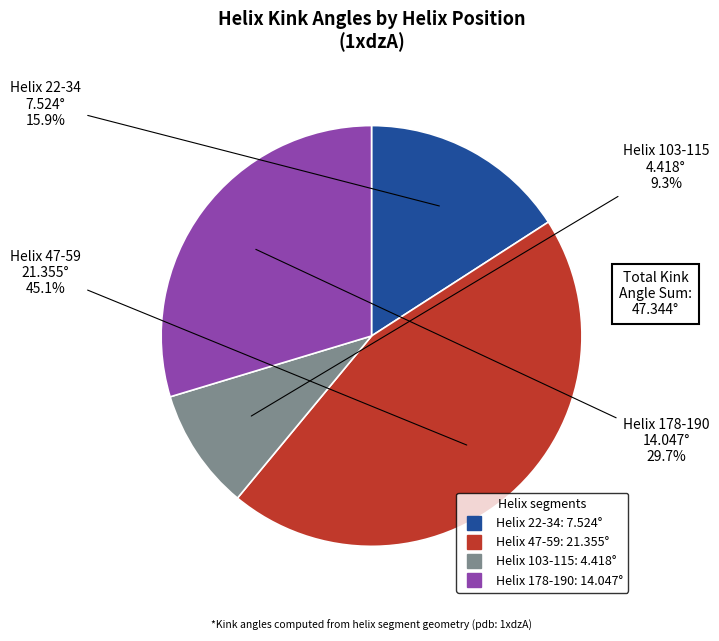

Rank the categories by value from lowest to highest.

Helix 103-115, Helix 22-34, Helix 178-190, Helix 47-59